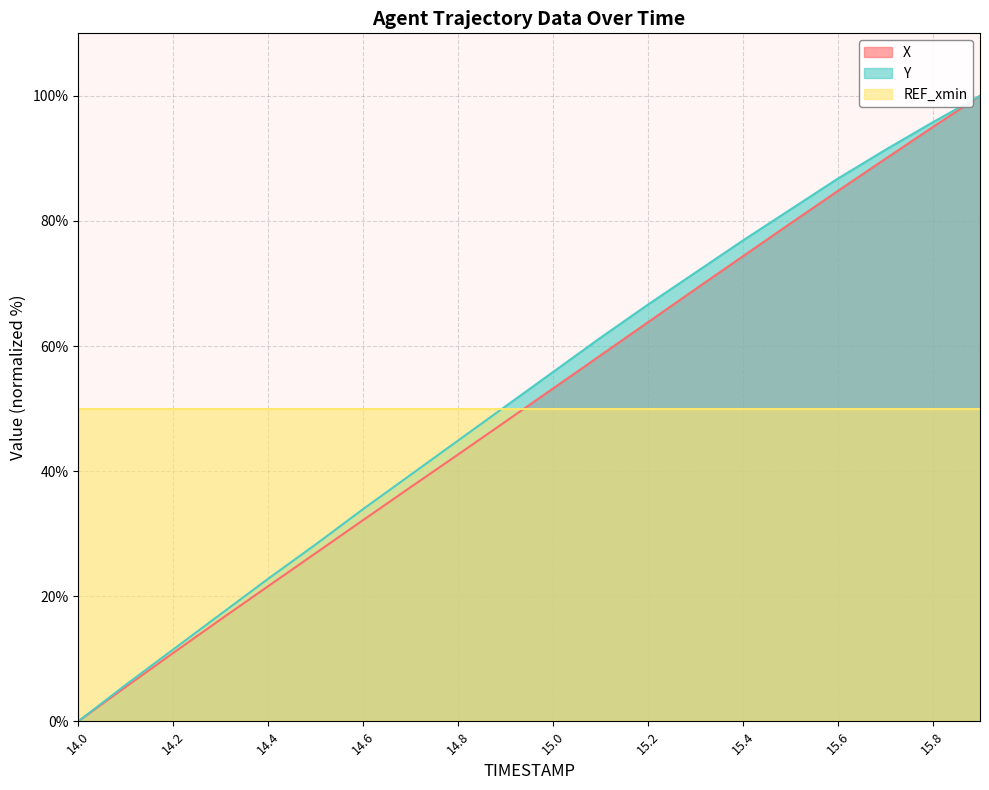

Which category has the lowest value across all series?

14.0